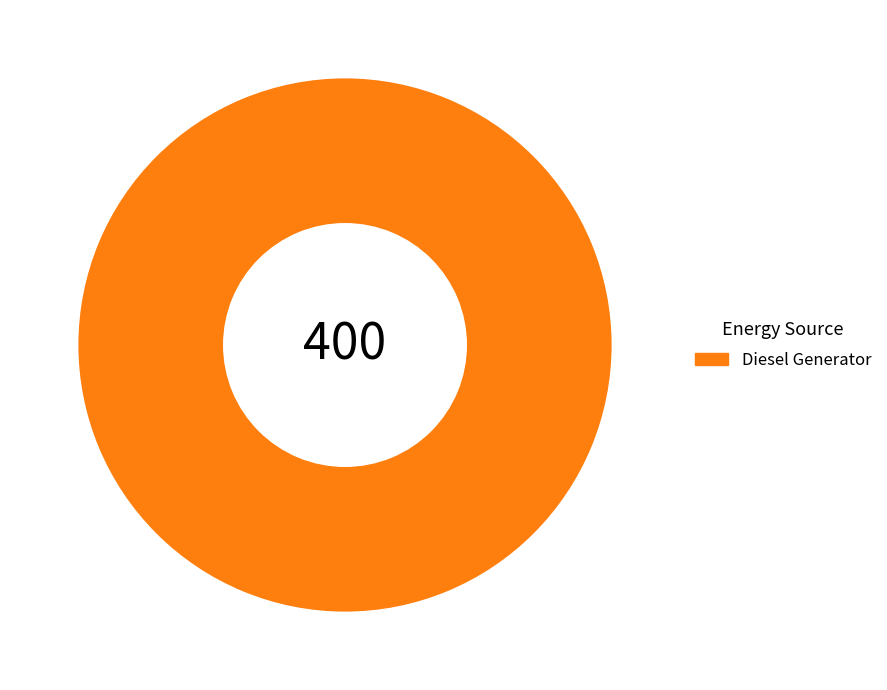

How many segments does this pie chart have?

1